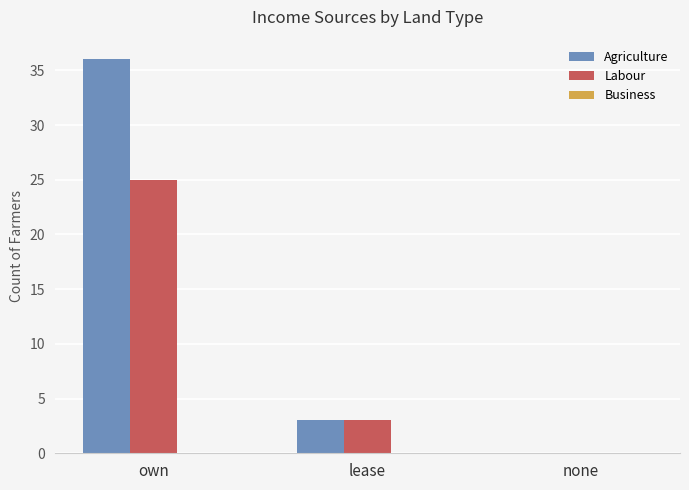

The value of Agriculture at none is -18. True or false?

False